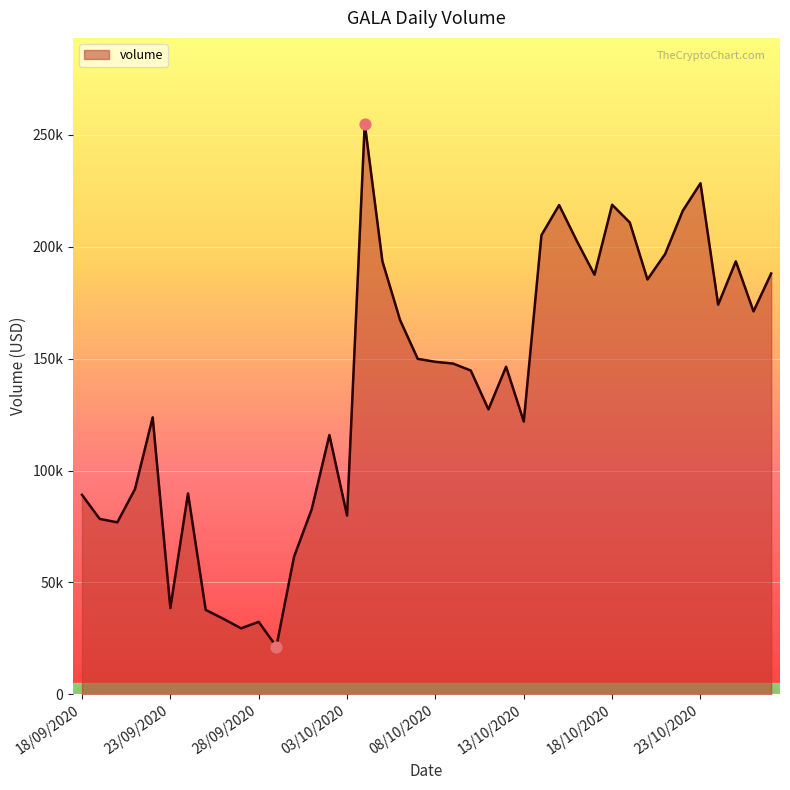

Does the chart have visible grid lines?

Yes